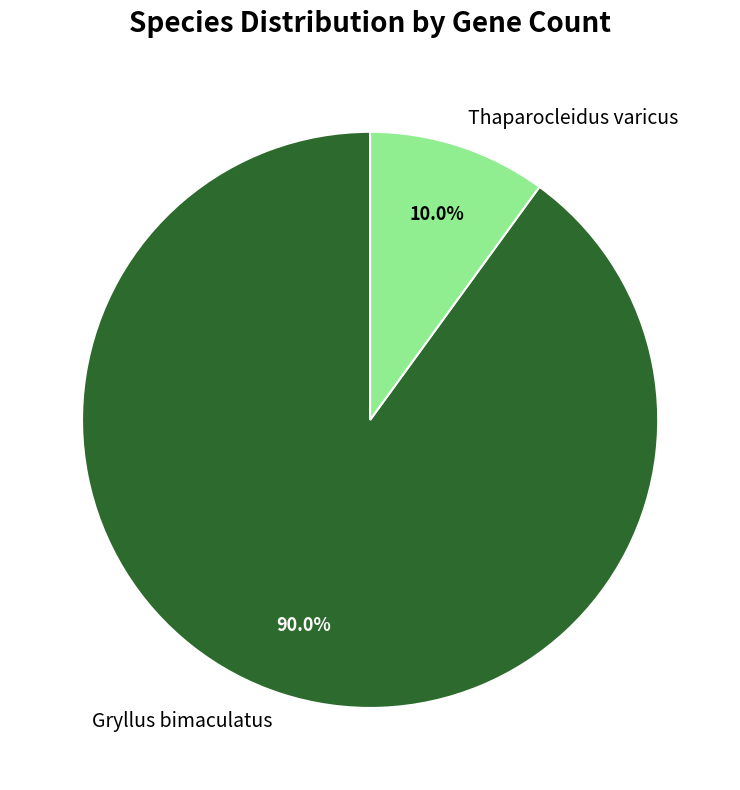

To the nearest percent, what is the combined percentage of Gryllus bimaculatus and Thaparocleidus varicus?

100%